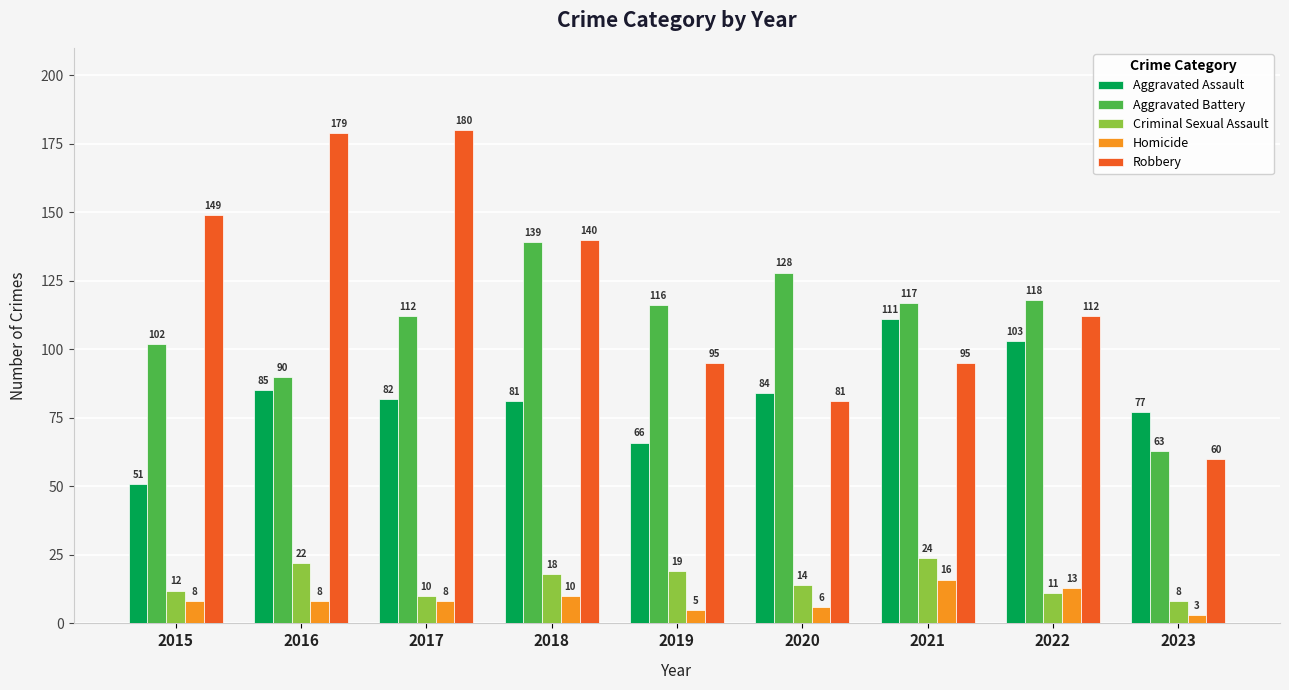

The Aggravated Assault series shows 74 at 2021. True or false?

False